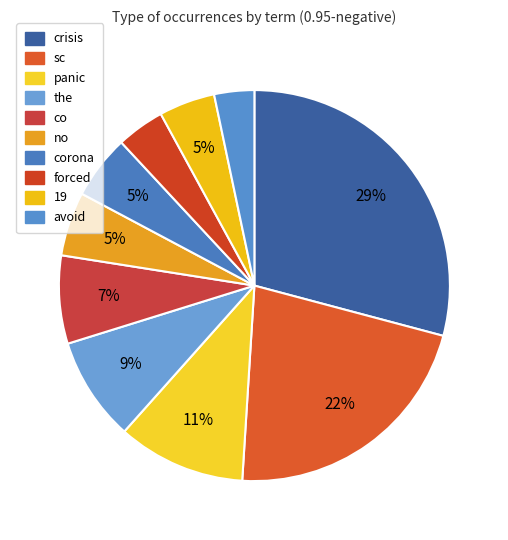

What is the smallest slice in the pie chart?

avoid